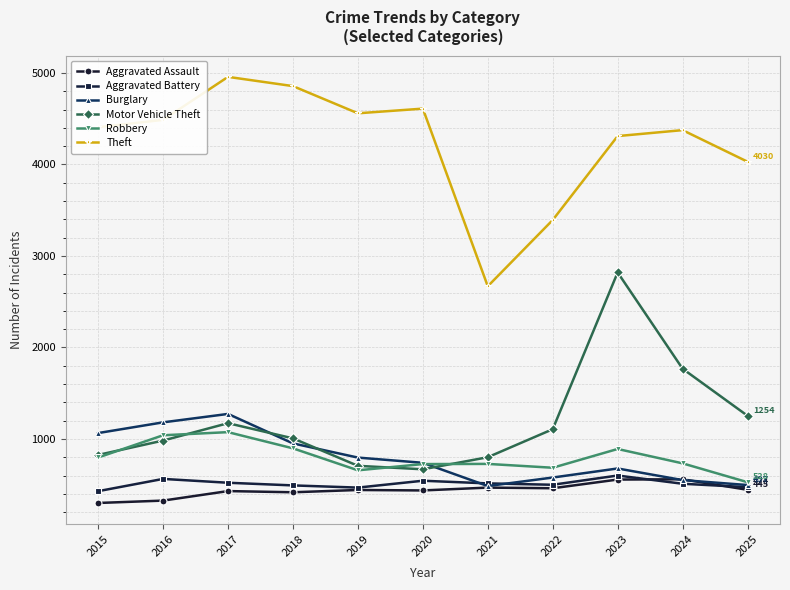

What is the value of the Motor Vehicle Theft point at the 4th from the left?

1007